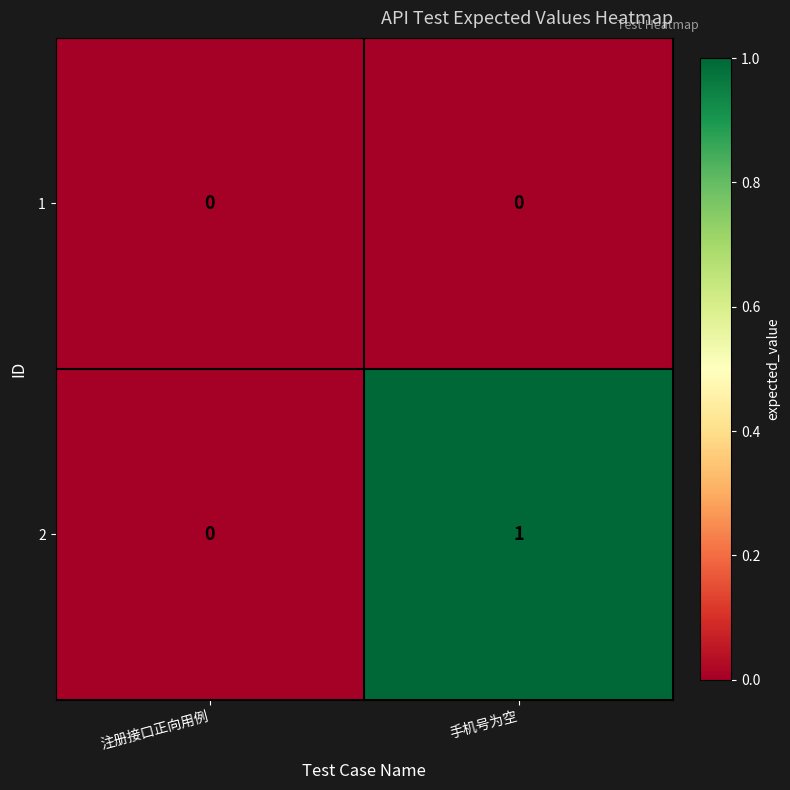

At which category is the sum across all series the highest?

手机号为空